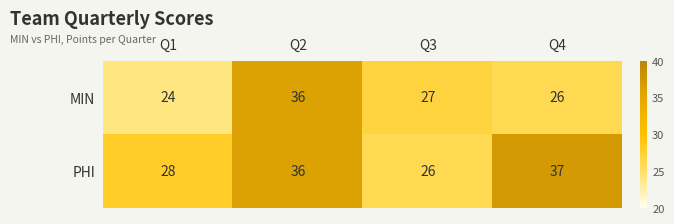

Reading left to right, transcribe all the data shown in this chart.

MIN: Q1=24	Q2=36	Q3=27	Q4=26
PHI: Q1=28	Q2=36	Q3=26	Q4=37